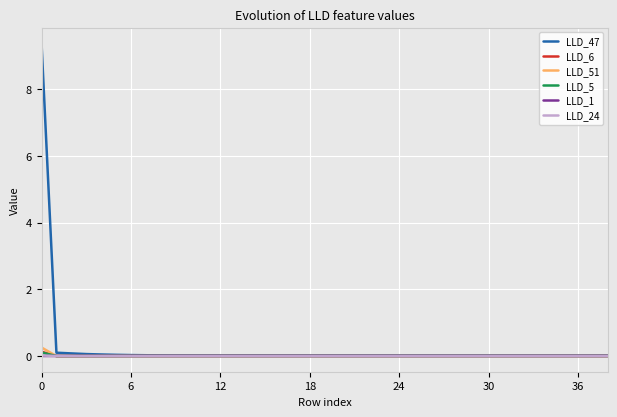

What is the maximum value for LLD_5?

0.1